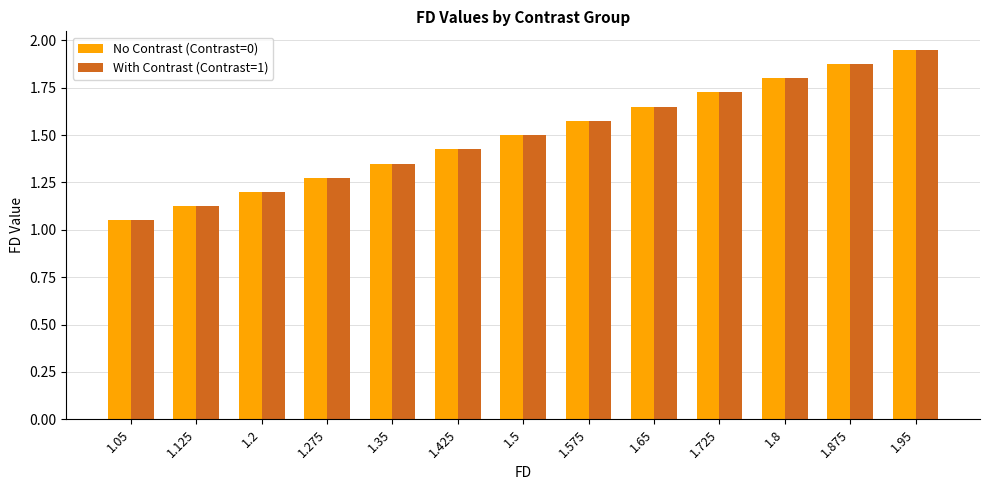

How many groups of bars are there?

13